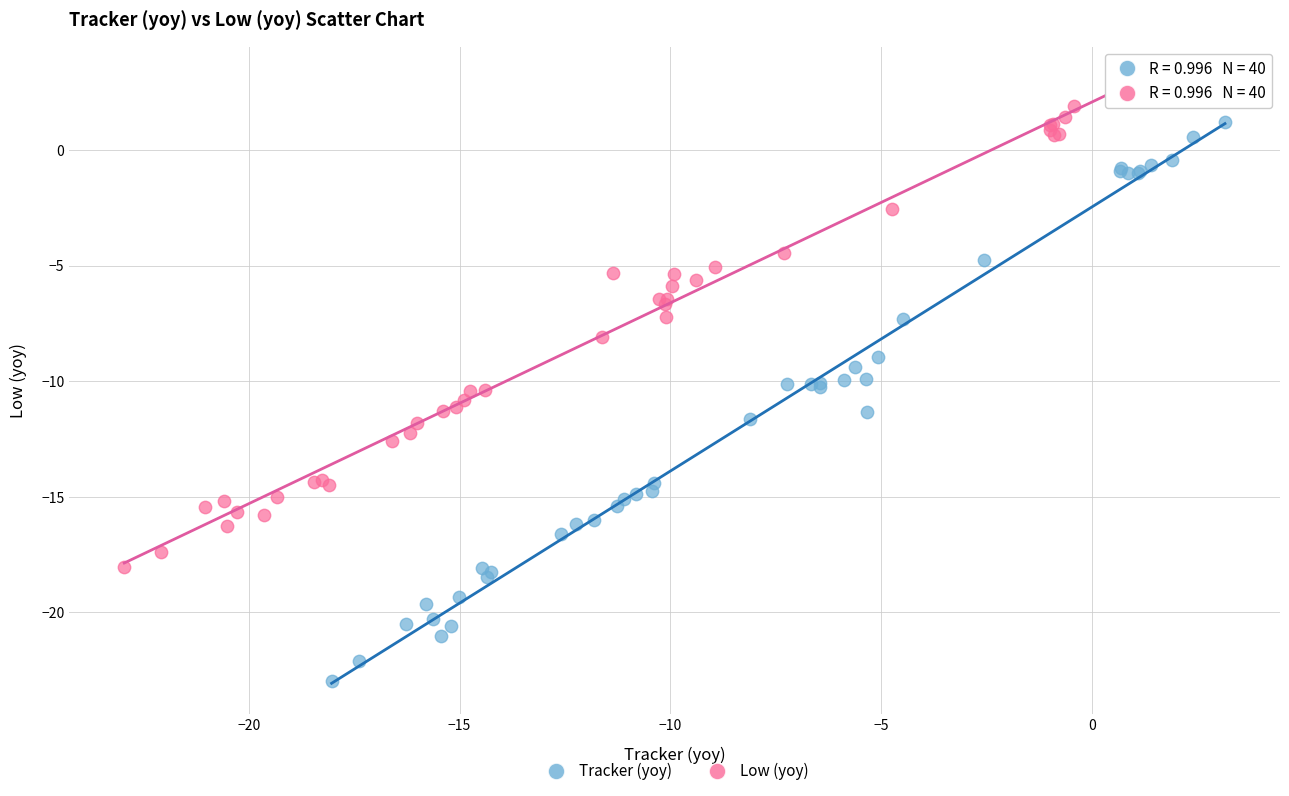

Which series reaches the maximum Y coordinate?

Low (yoy)